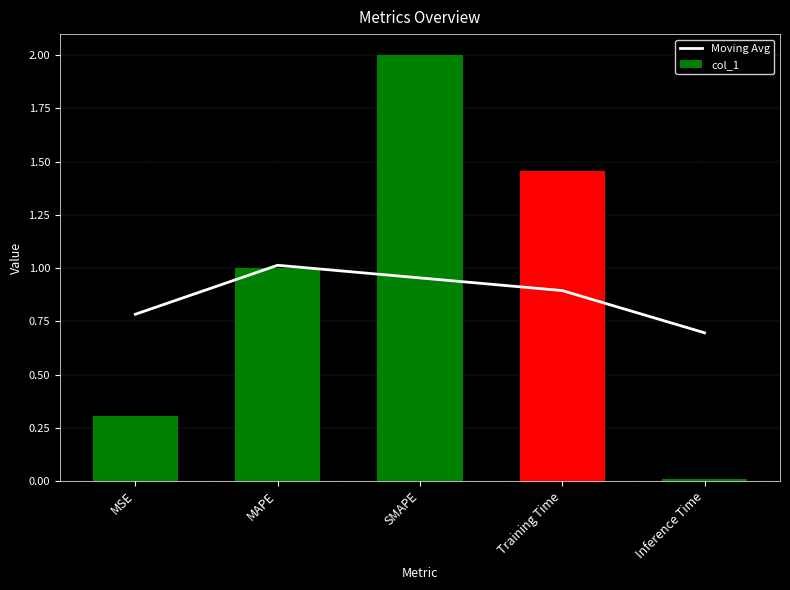

What is the label of the 2nd bar from the left?

MAPE